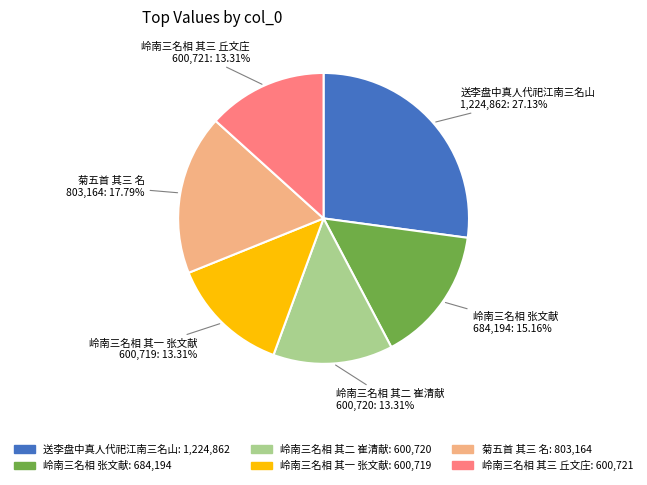

To the nearest percent, what is the difference between the largest and smallest slice percentages?

14%